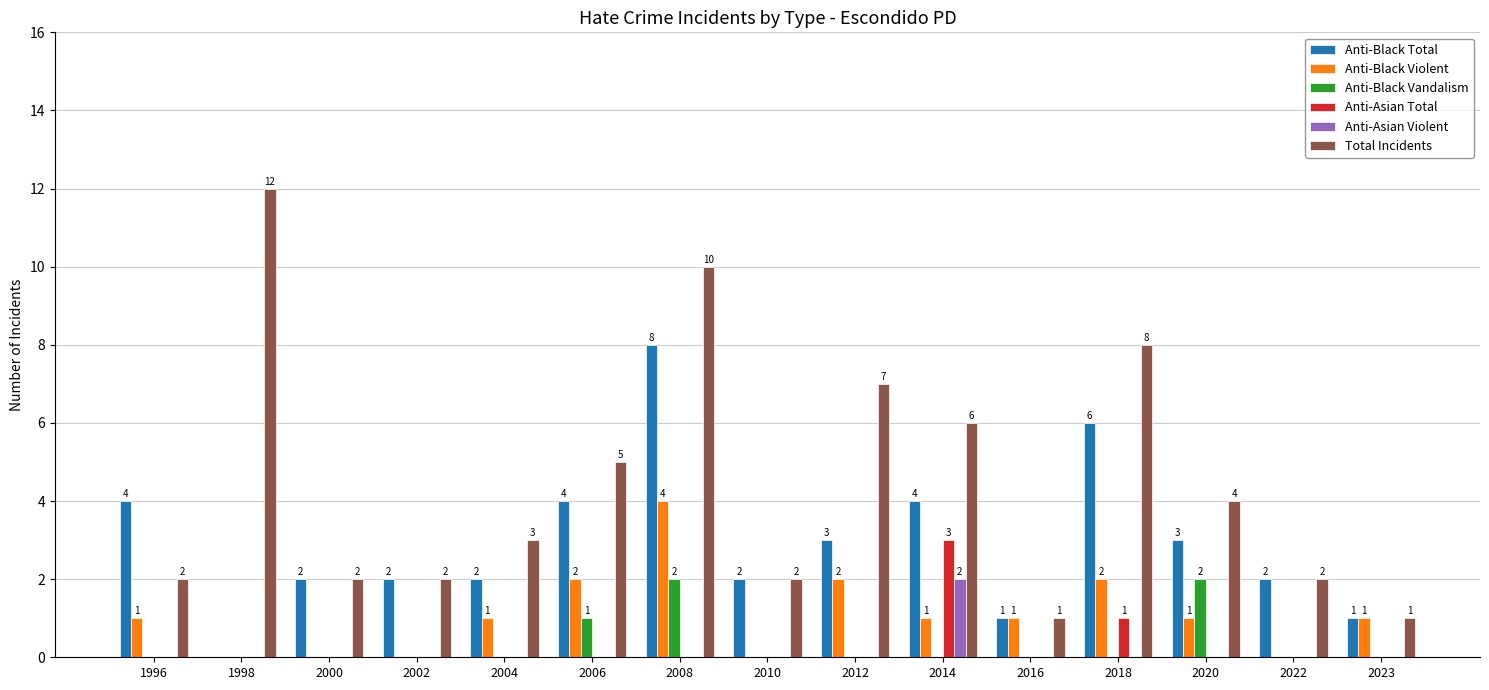

What is the total value across all series at 2002?

4